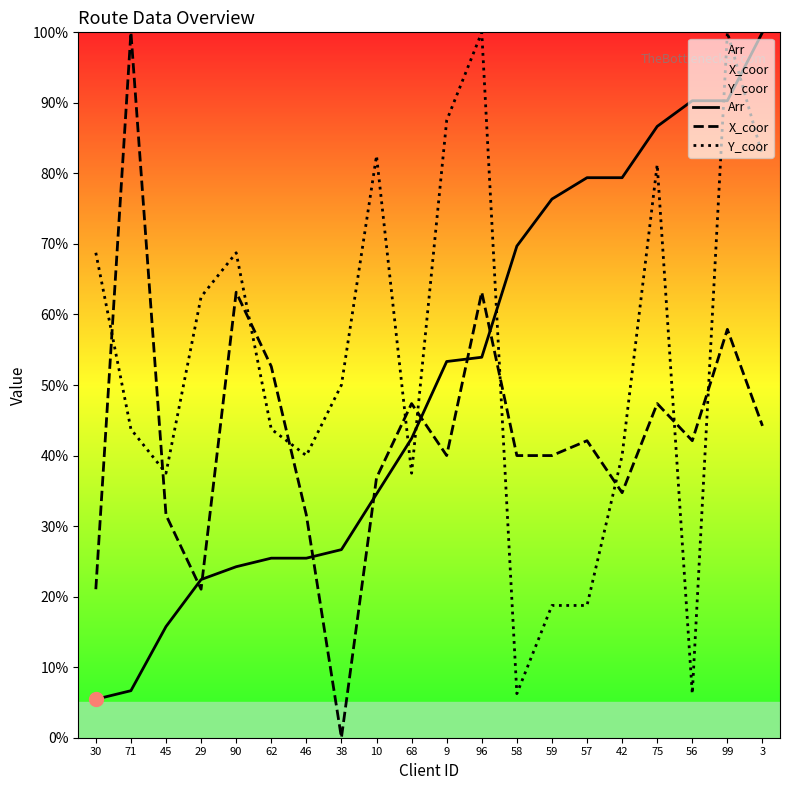

What is the average value of the X_coor series?

42.8